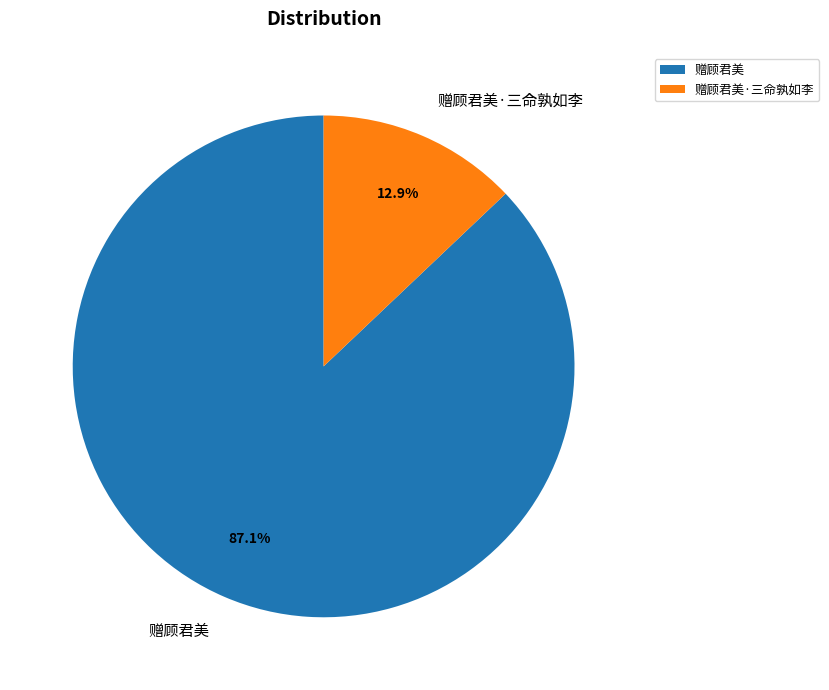

How many slices are in this pie chart?

2